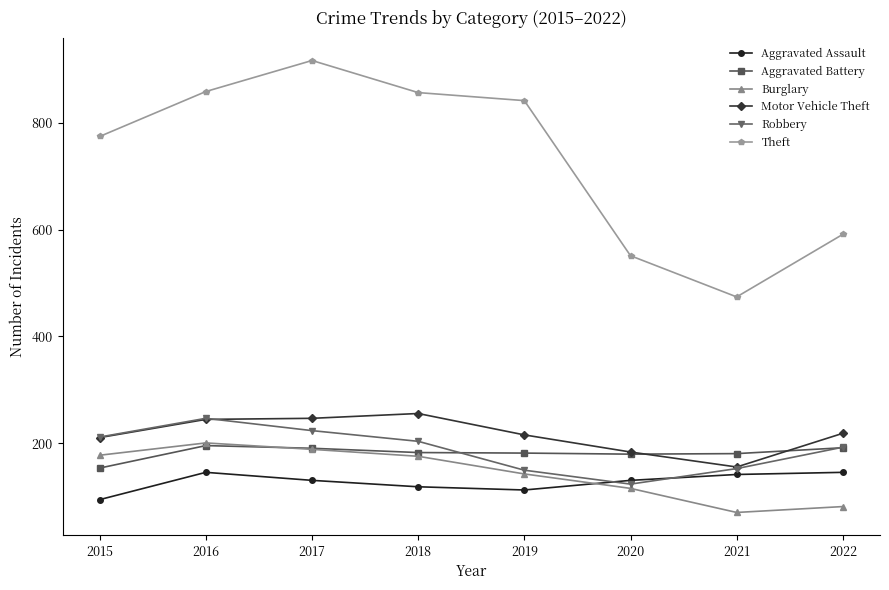

Read the Aggravated Assault value at 2015.

95